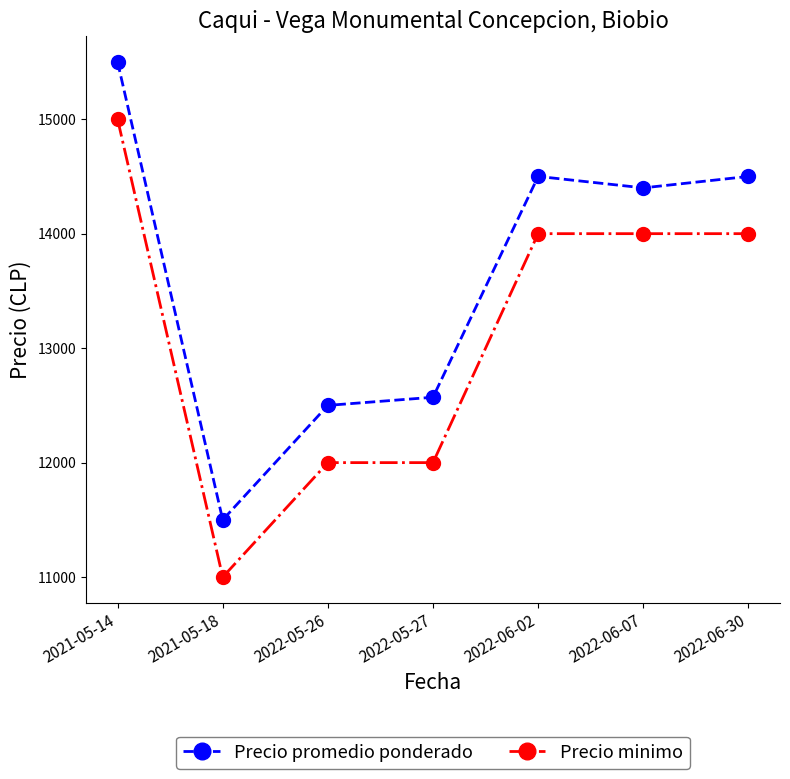

True or false: Precio promedio ponderado has a value of 19872 at 2022-05-26.

False